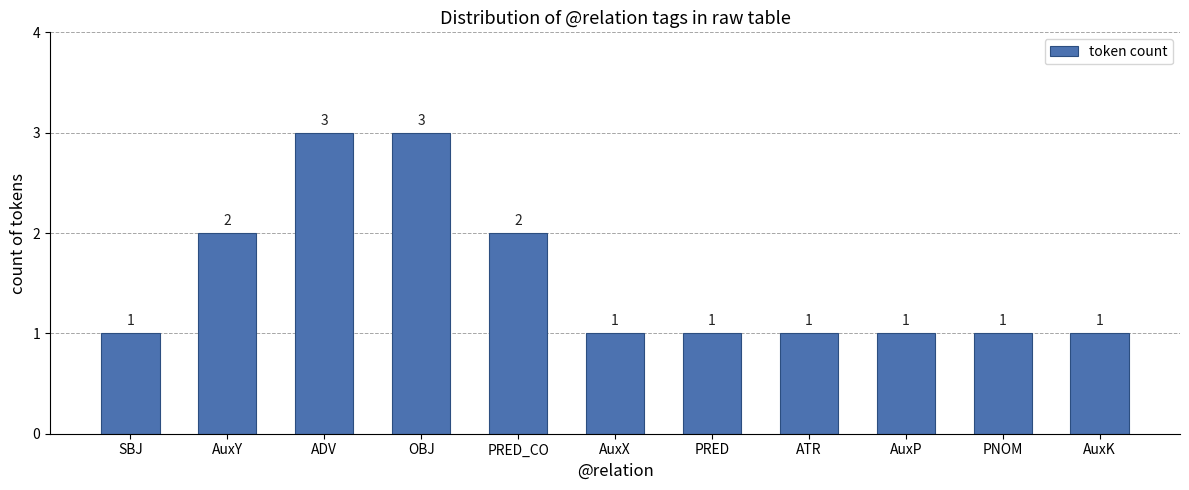

Between ADV and PNOM, which is larger?

ADV